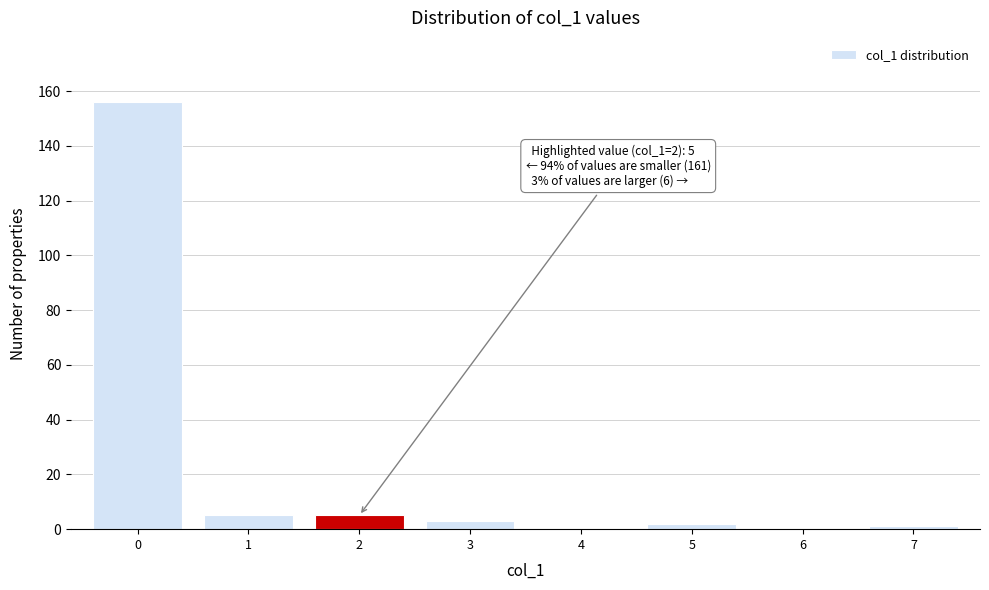

Reading right to left, transcribe all the data shown in this chart.

7=1	6=0	5=2	4=0	3=3	2=5	1=5	0=156